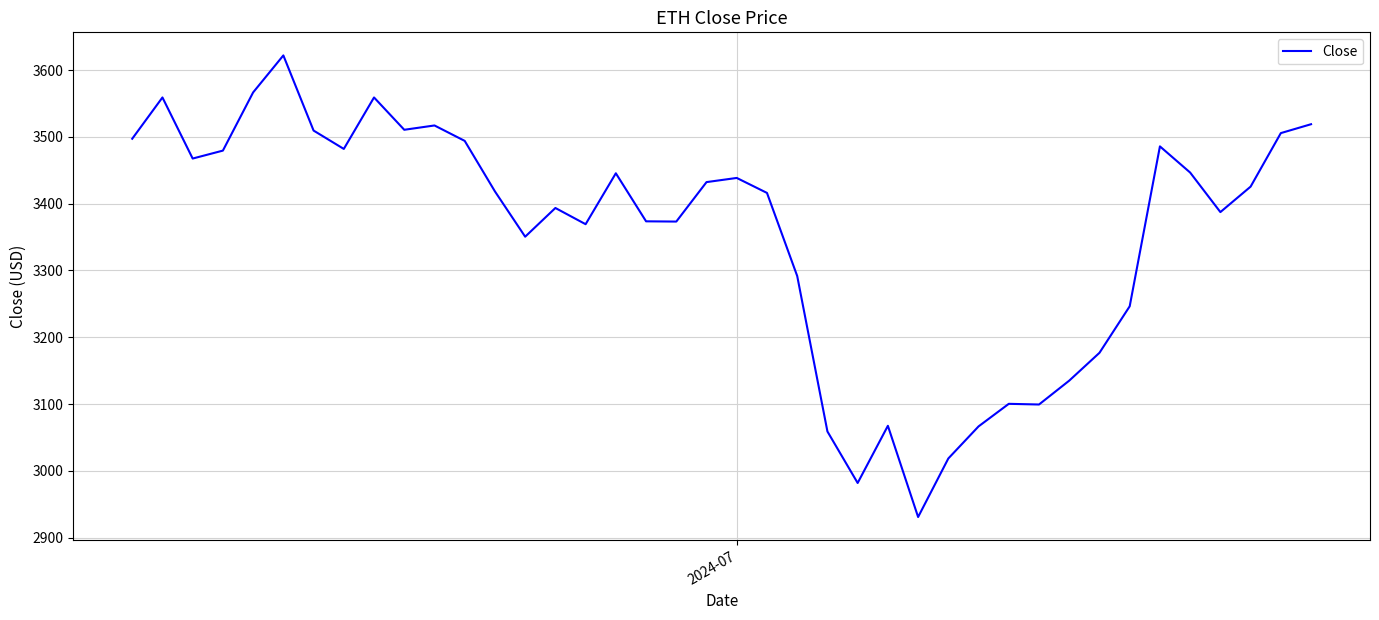

What is the greatest value displayed?

3622.1